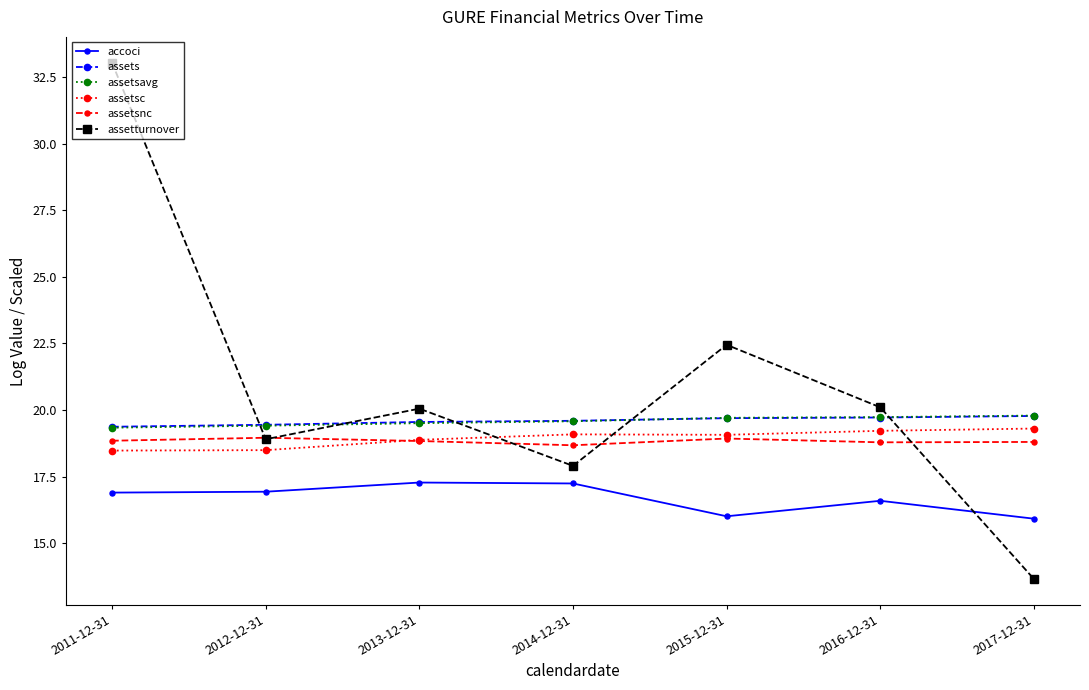

True or false: accoci and assetsavg cross at least once.

False